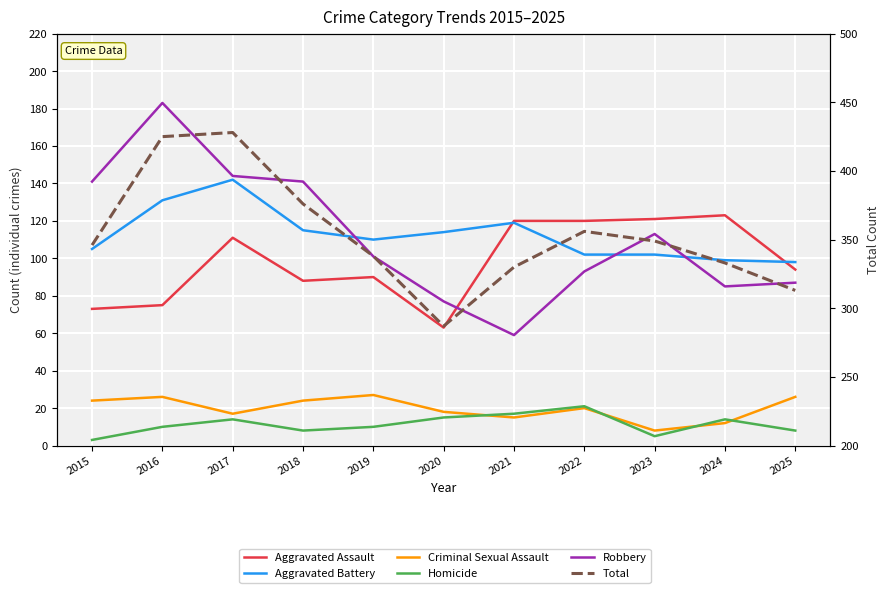

Rank the series at 2018 from lowest to highest value.

Homicide, Criminal Sexual Assault, Aggravated Assault, Aggravated Battery, Robbery, Total